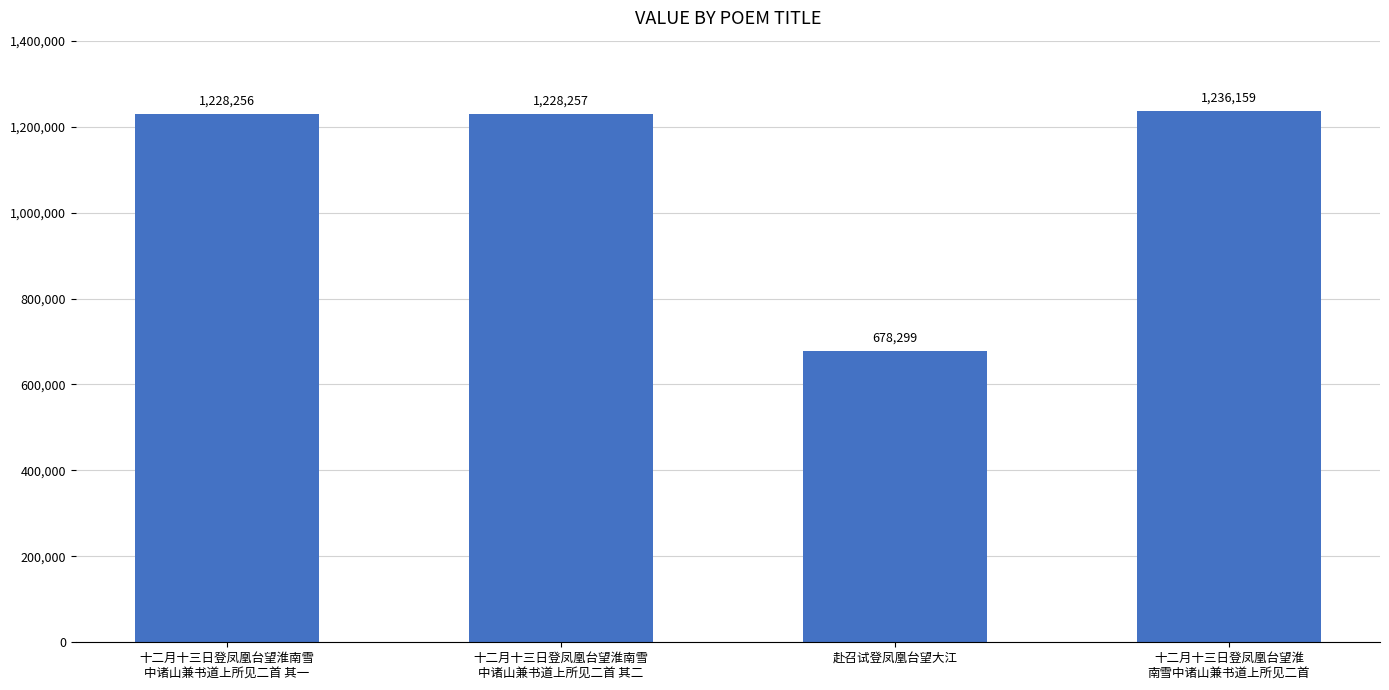

Approximately how many times larger is the value at 赴召试登凤凰台望大江 compared to 十二月十三日登凤凰台望淮南雪
中诸山兼书道上所见二首 其一?

0.6